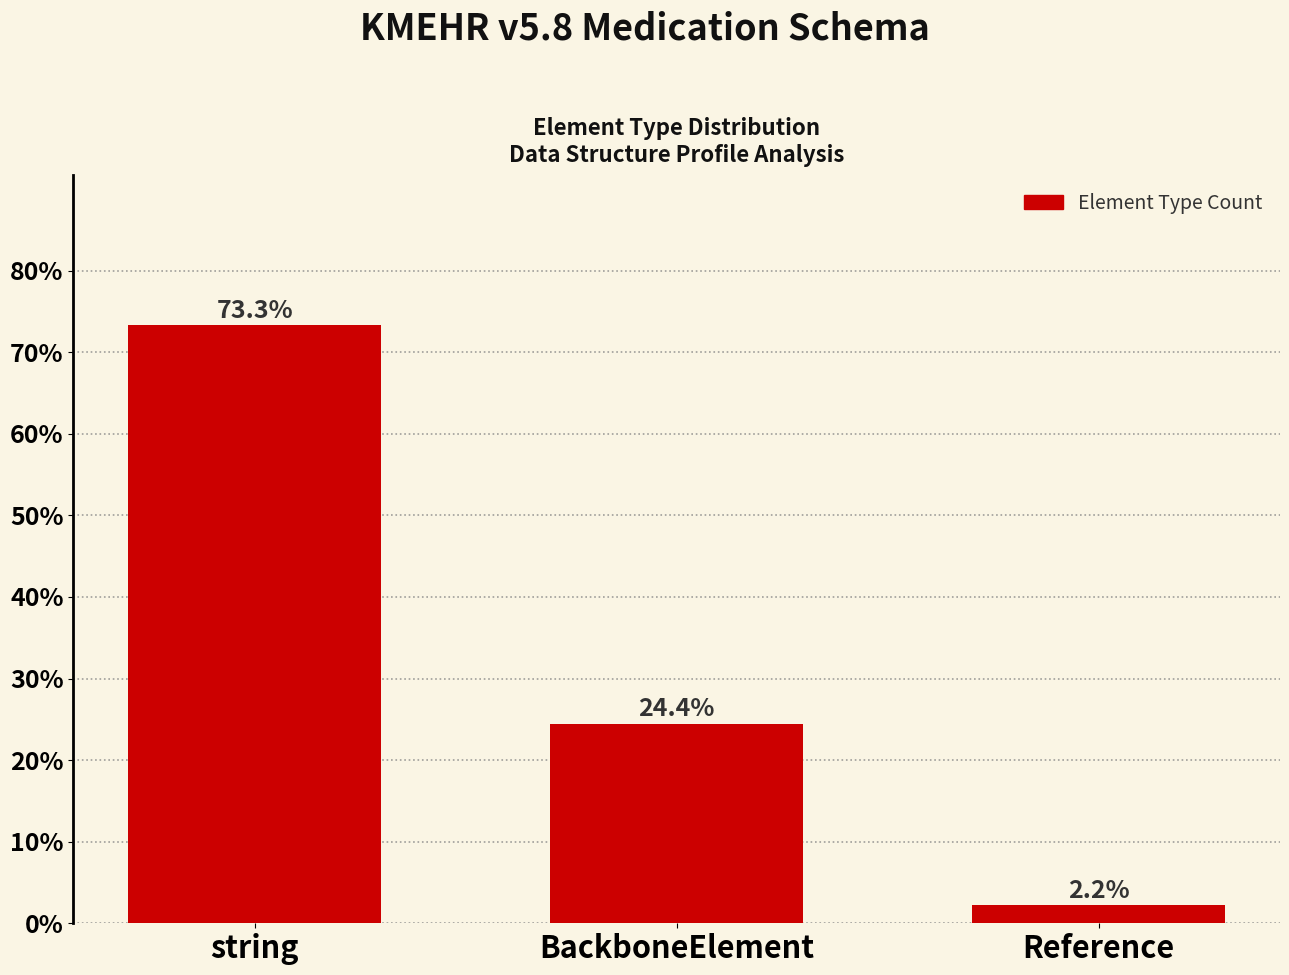

Which label corresponds to the largest value in the chart?

string